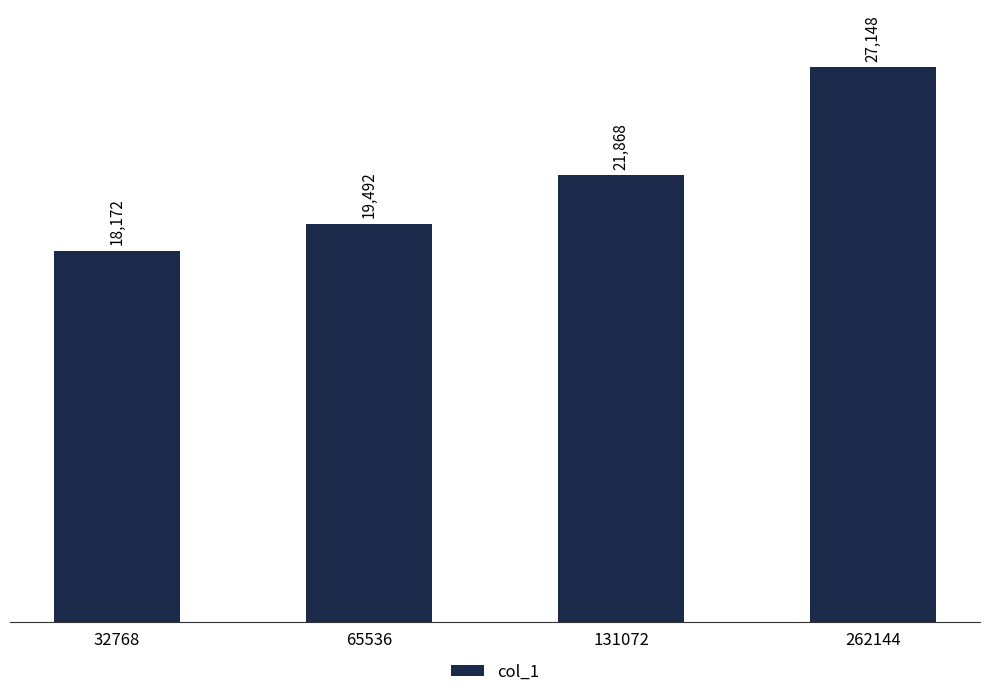

Where is the data nearest to the value 22660?

131072